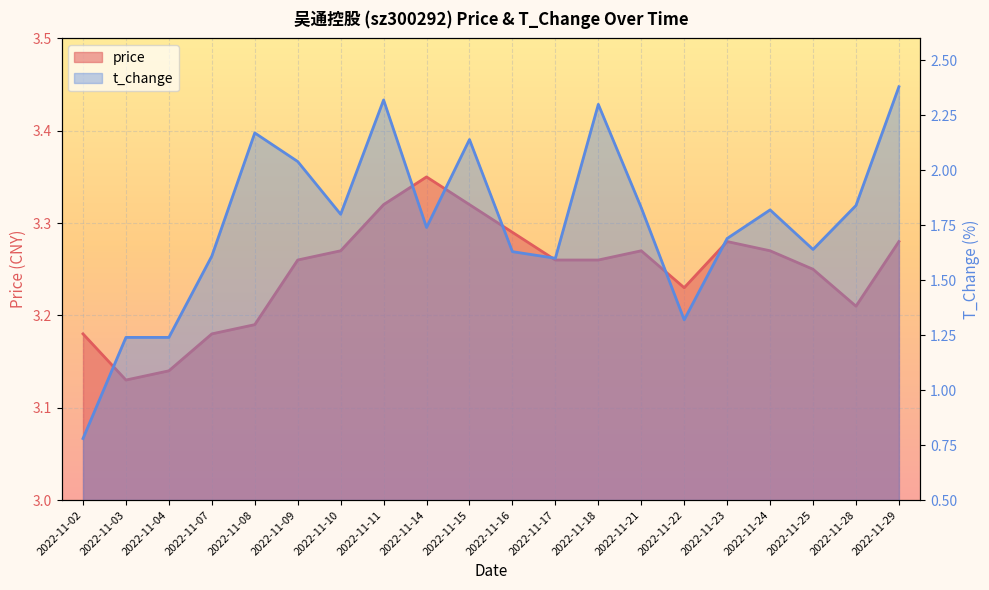

Rank the series by their maximum value, from lowest to highest.

t_change, price